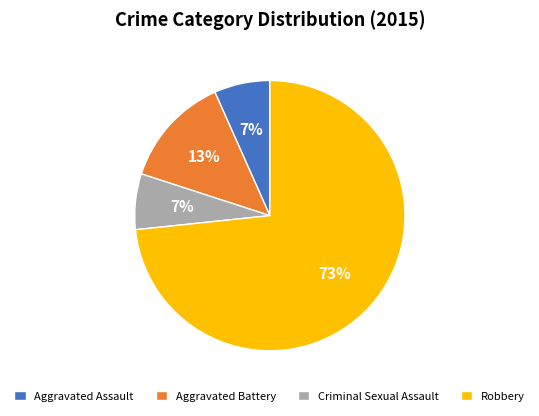

Is the sum of Aggravated Assault and Robbery greater than half?

Yes